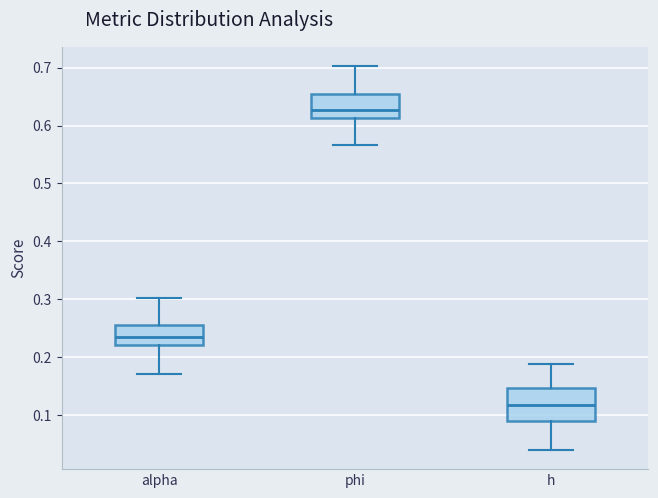

Where does the lower whisker of the box for h end on the y-axis? The values are not printed on the chart, so give them approximately, as read against the axis.

0.04